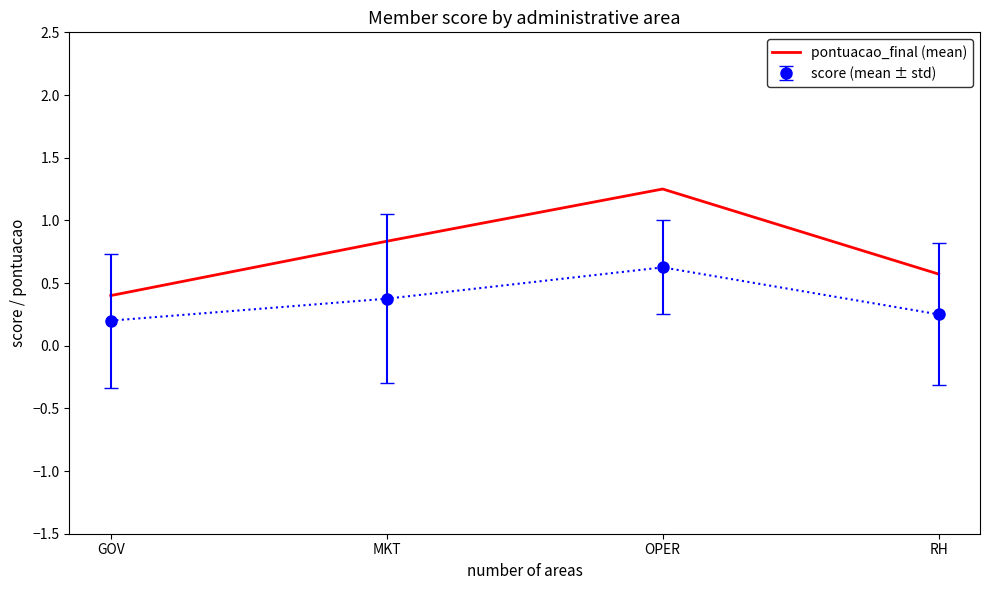

What position from the left is OPER?

3